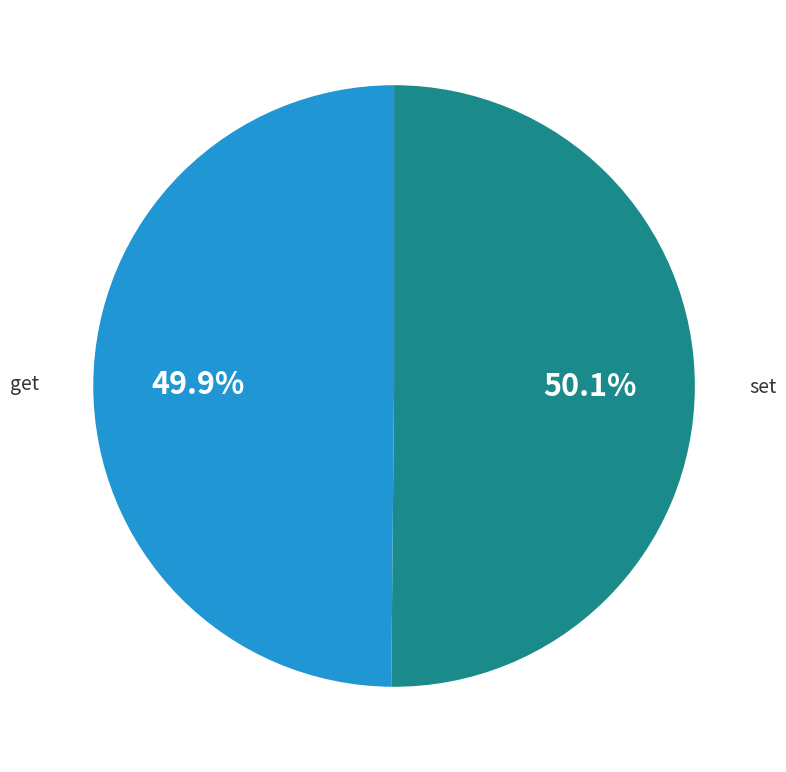

What percentage is NOT represented by set?

49.9%